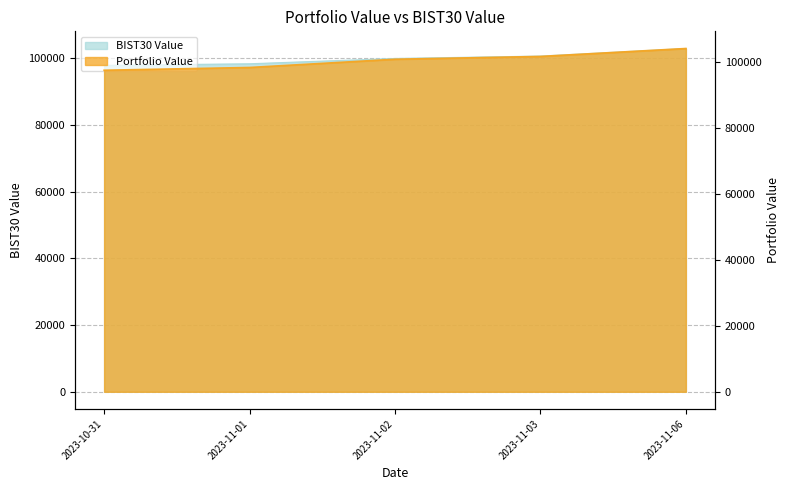

Does the chart display data point markers on the line(s)?

No